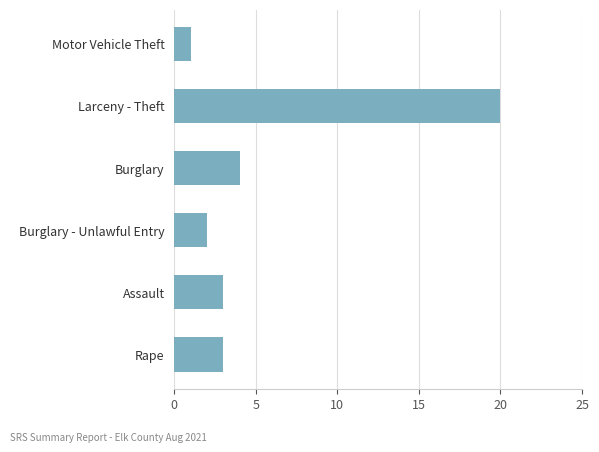

Approximately how many times larger is the value at Larceny - Theft compared to Rape?

6.7